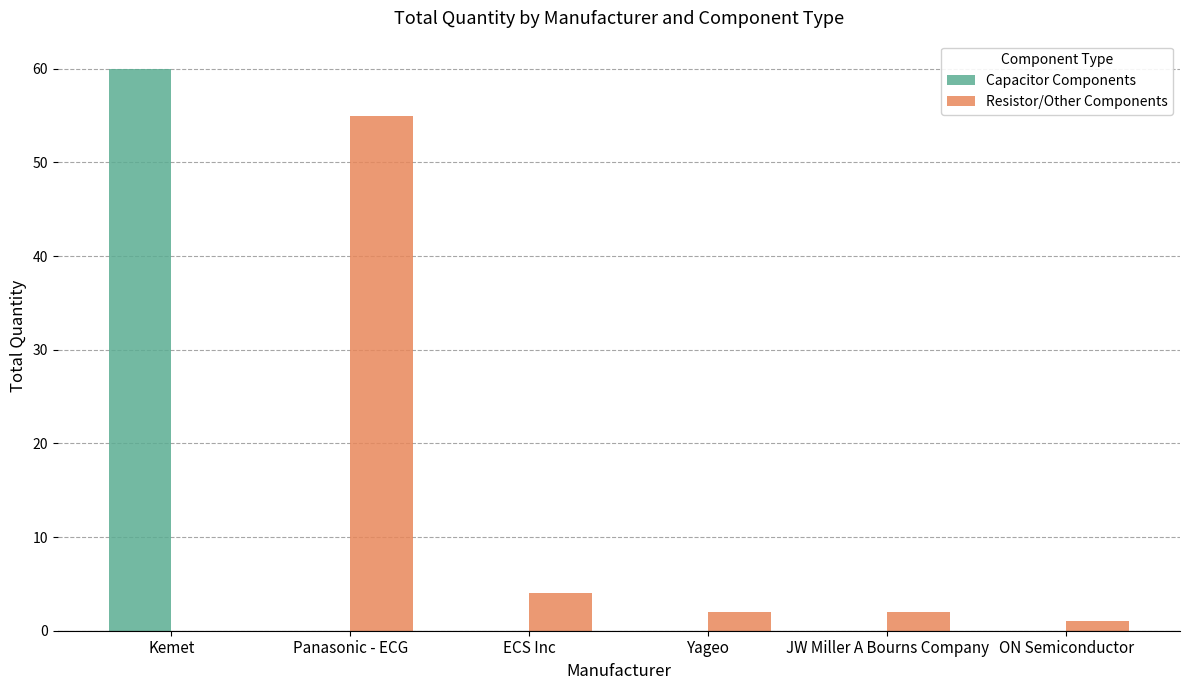

What is the maximum value for Capacitor Components?

60